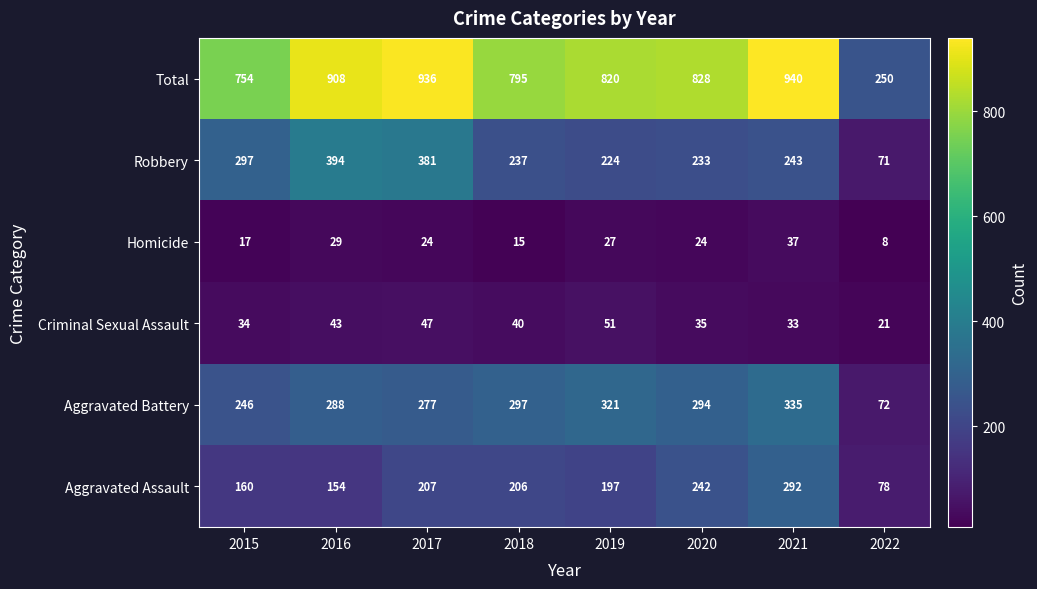

List the labels in order of Robbery value, largest first.

2016, 2017, 2015, 2021, 2018, 2020, 2019, 2022